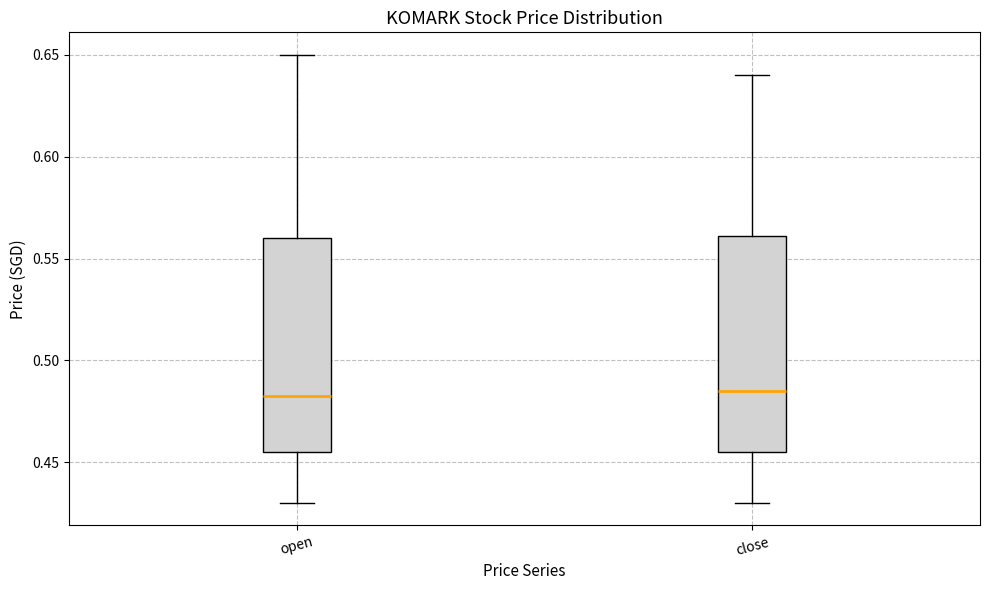

Where does the median line of the box for close sit on the y-axis? The values are not printed on the chart, so give them approximately, as read against the axis.

0.485